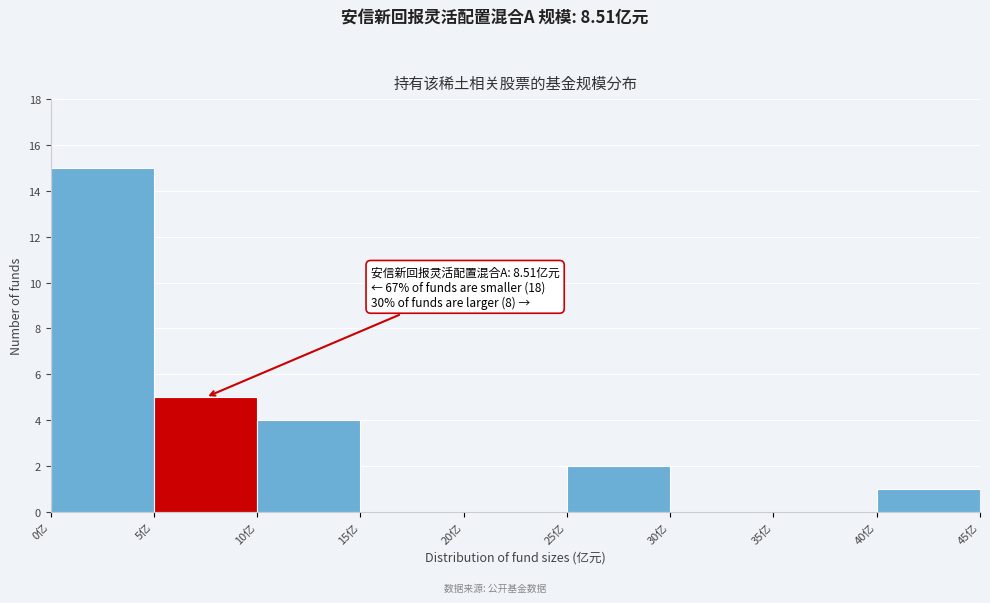

Over which range of the x-axis is the bar tallest?

0 to 5